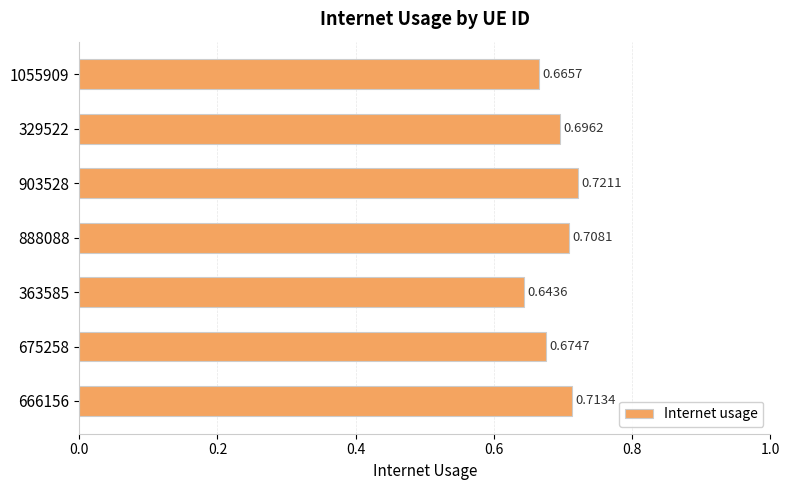

Rank the categories by value from lowest to highest.

363585, 1055909, 675258, 329522, 888088, 666156, 903528